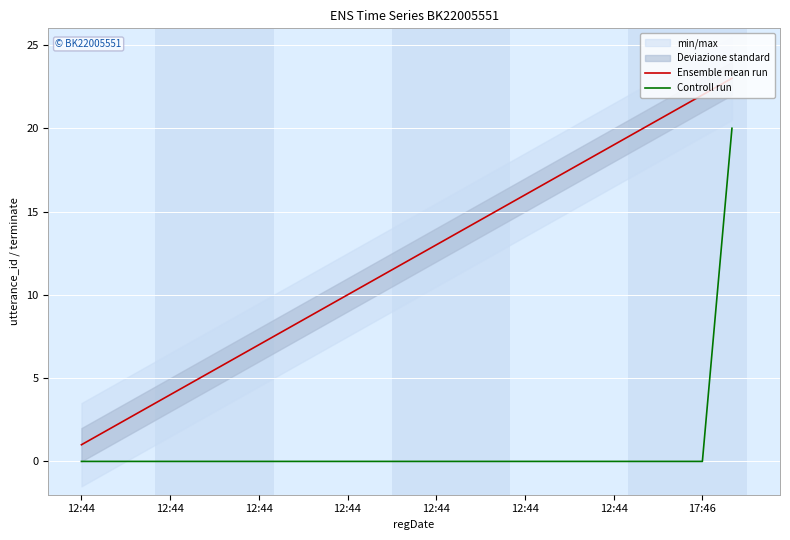

Is this an area chart (filled region under the line)?

No